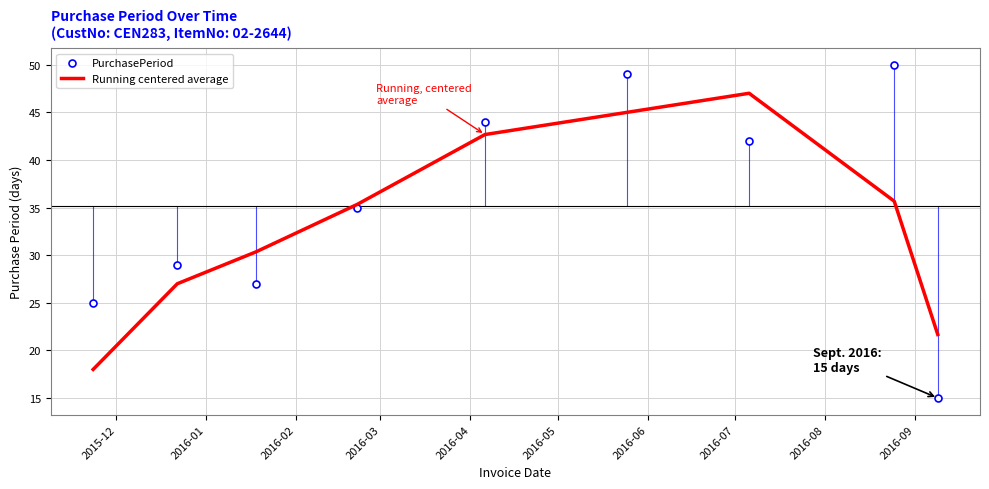

What is the minimum value for Running centered average?

18.0